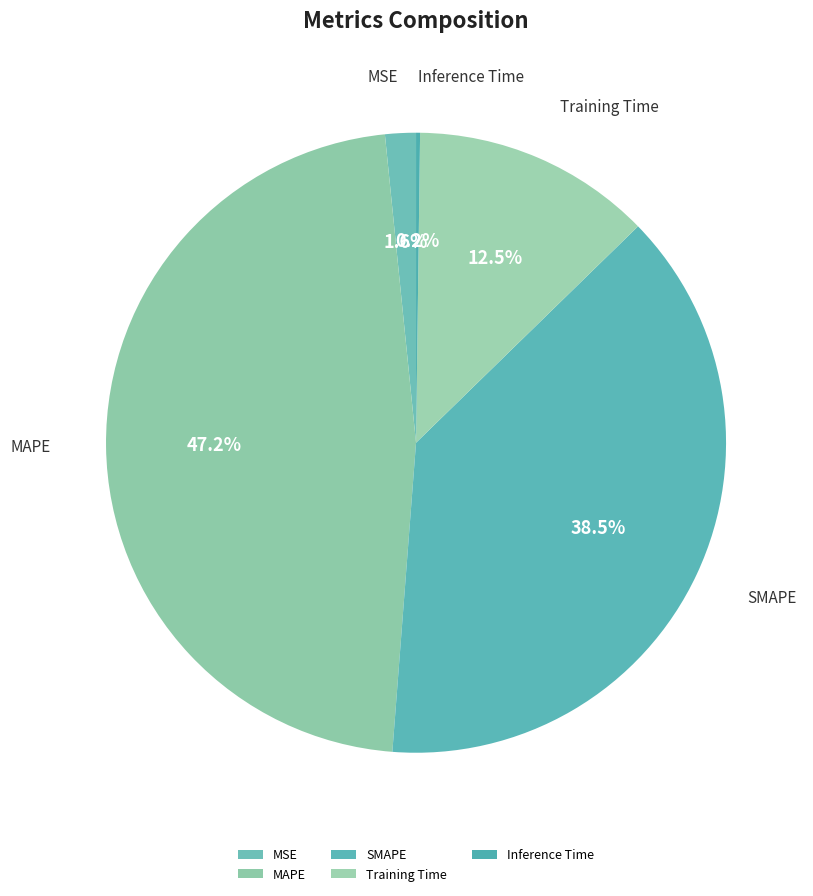

What is the largest slice in the pie chart?

MAPE